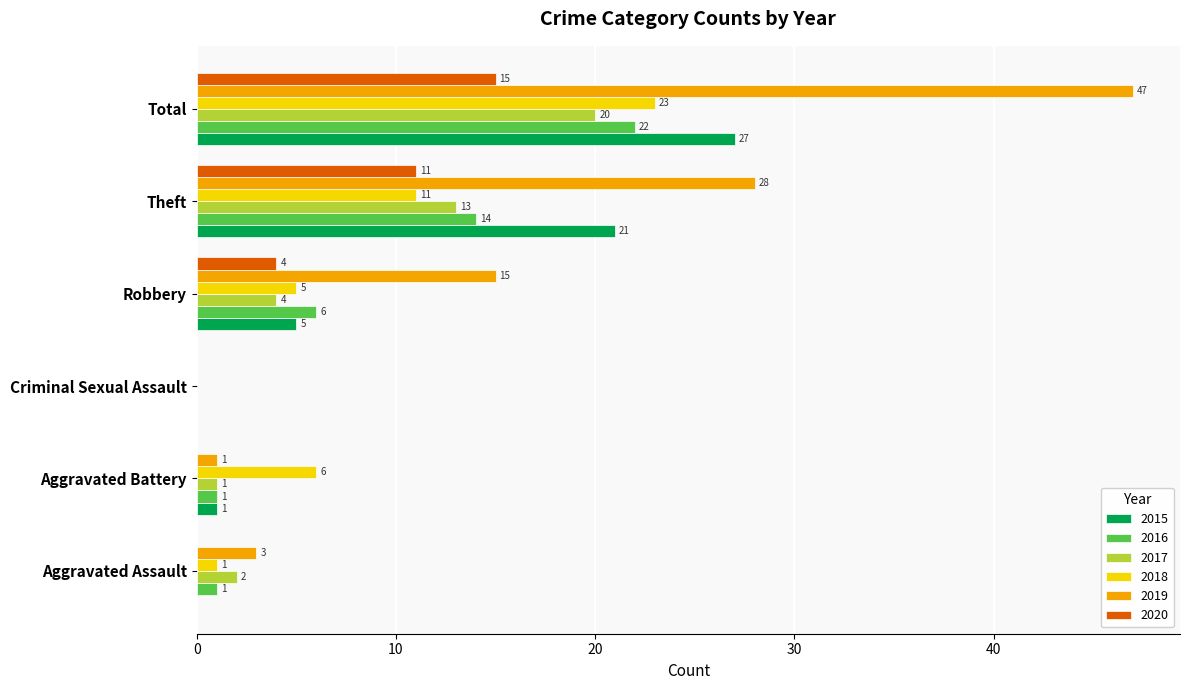

How many 2020 values are between 0 and 11?

5